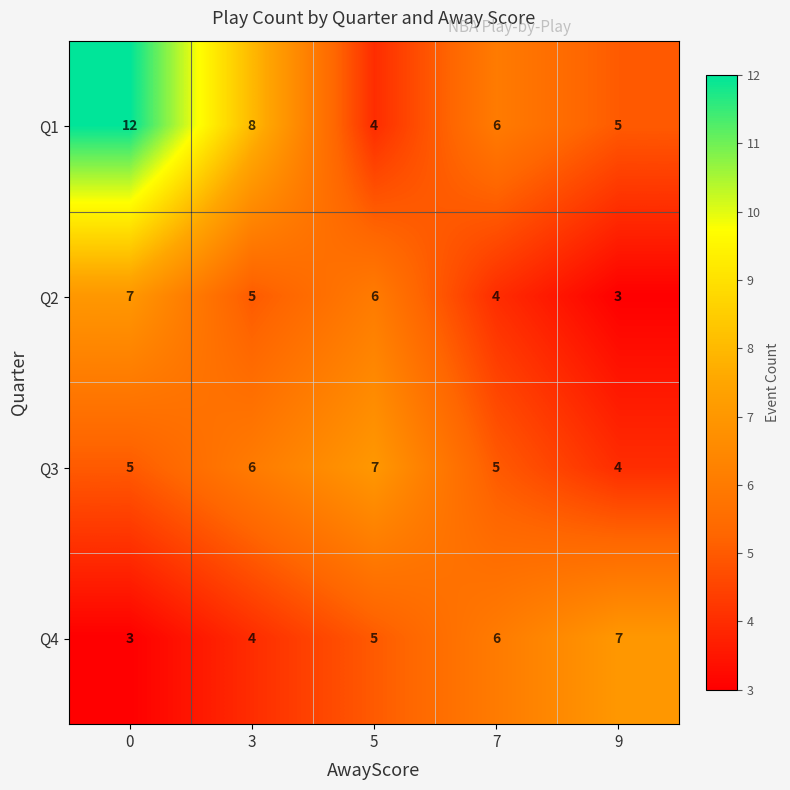

What is the difference between the highest and lowest values at 5?

3